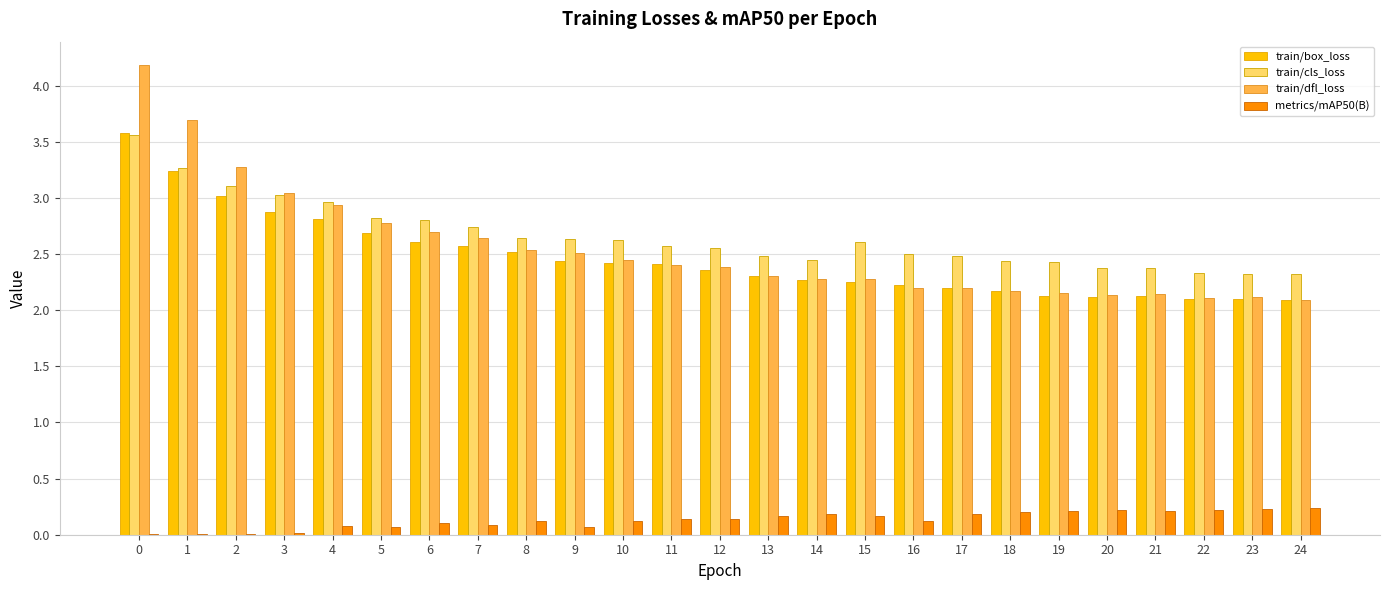

The value of train/dfl_loss at 2 is 1.3. True or false?

False